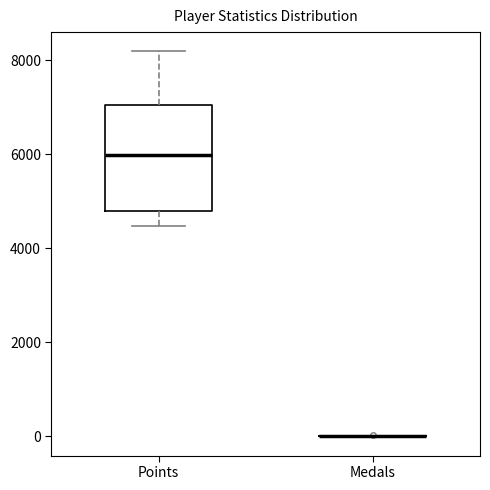

Reading left to right, read every box against the y-axis: the position of its median line, the range the box covers, and the ends of its whiskers. The values are not printed on the chart, so give them approximately, as read against the axis.

Points: median 6000, box 4800 to 7000, whiskers 4400 to 8200
Medals: box collapsed to a line at 0, whiskers 0 to 0